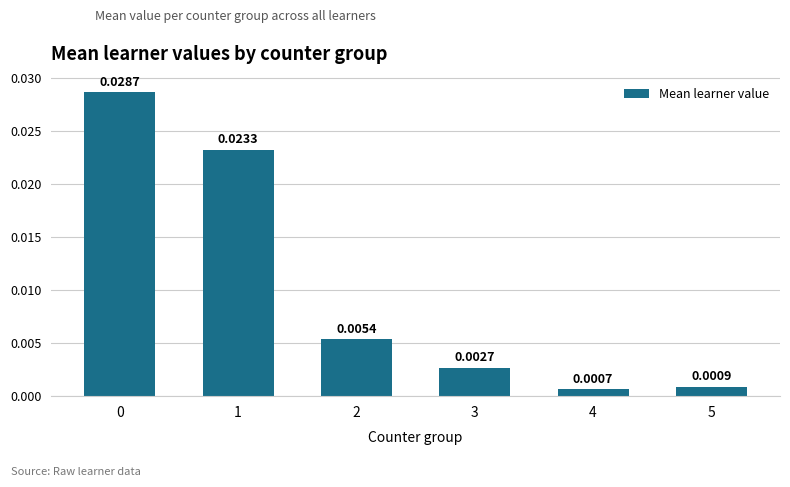

How many bars are there in total?

6